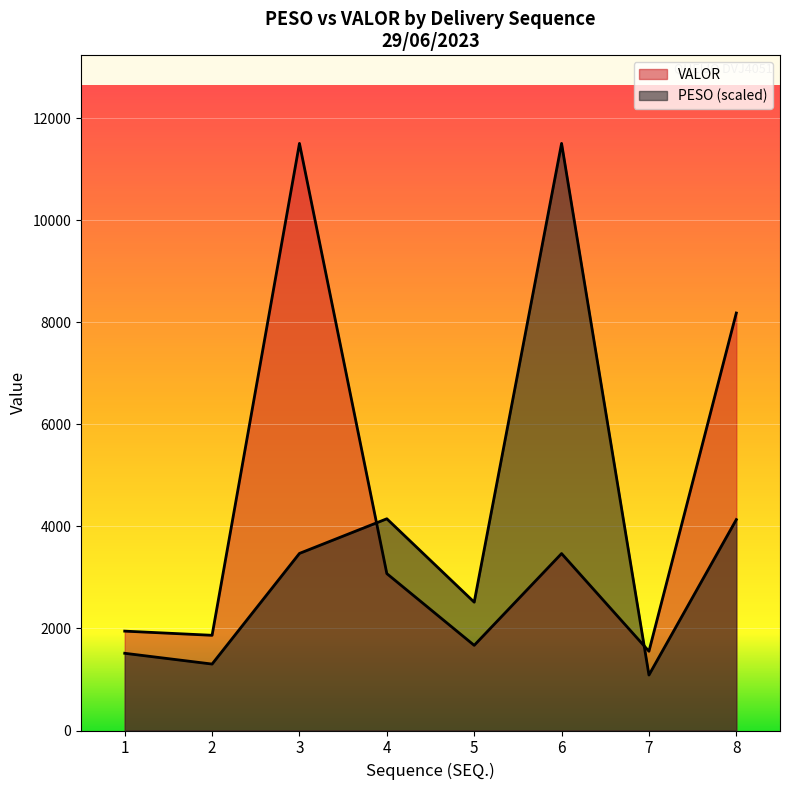

How many data points in VALOR are less than 3075?

4